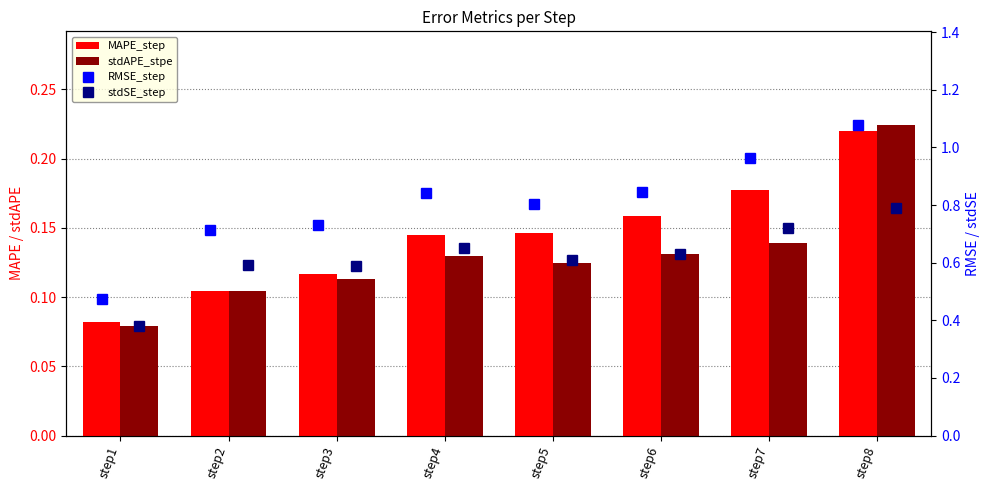

What is the value of the MAPE_step bar at the 3rd from the left?

0.1